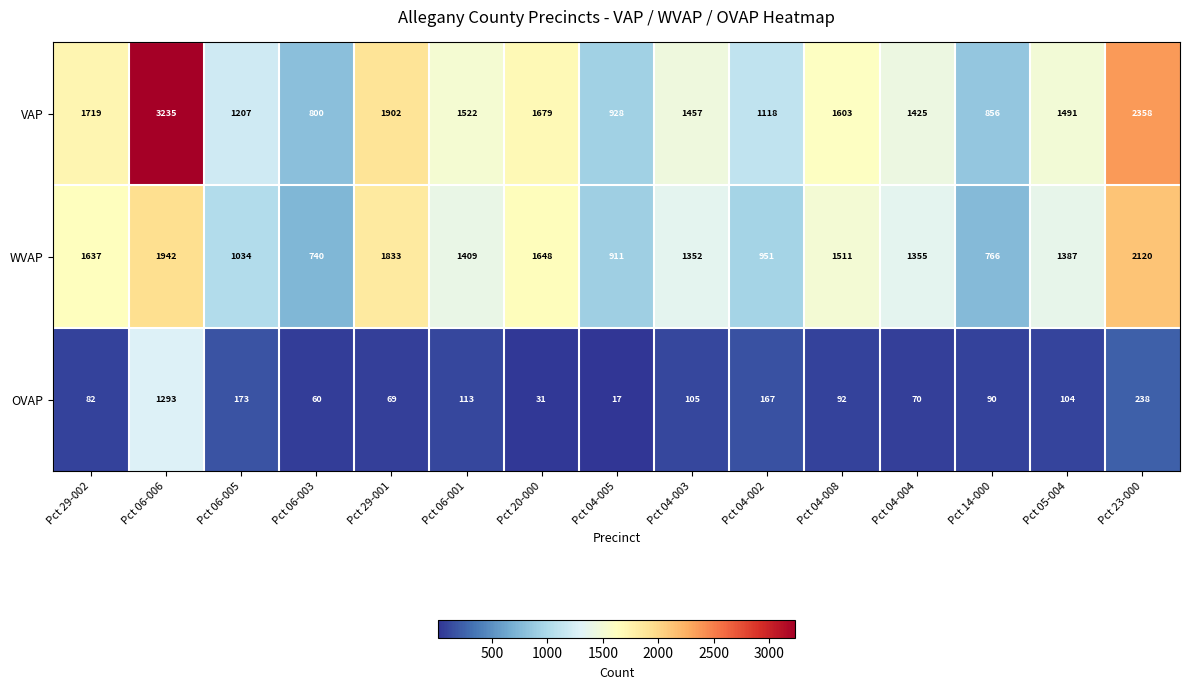

The OVAP series shows 167 at Pct 04-002. True or false?

True